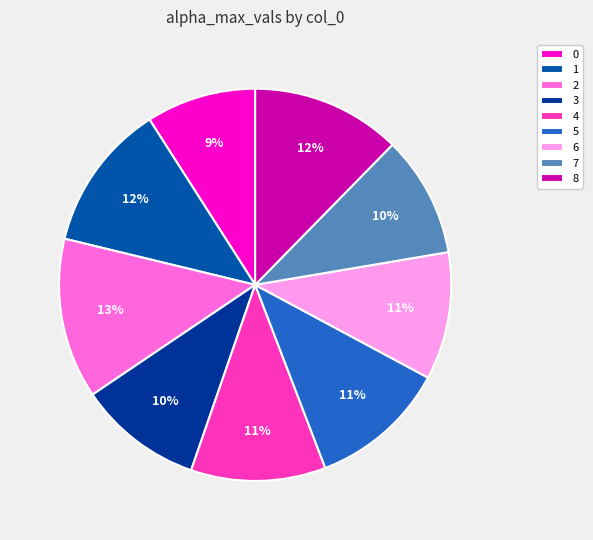

To the nearest percent, what is the difference between the largest and smallest slice percentages?

4%